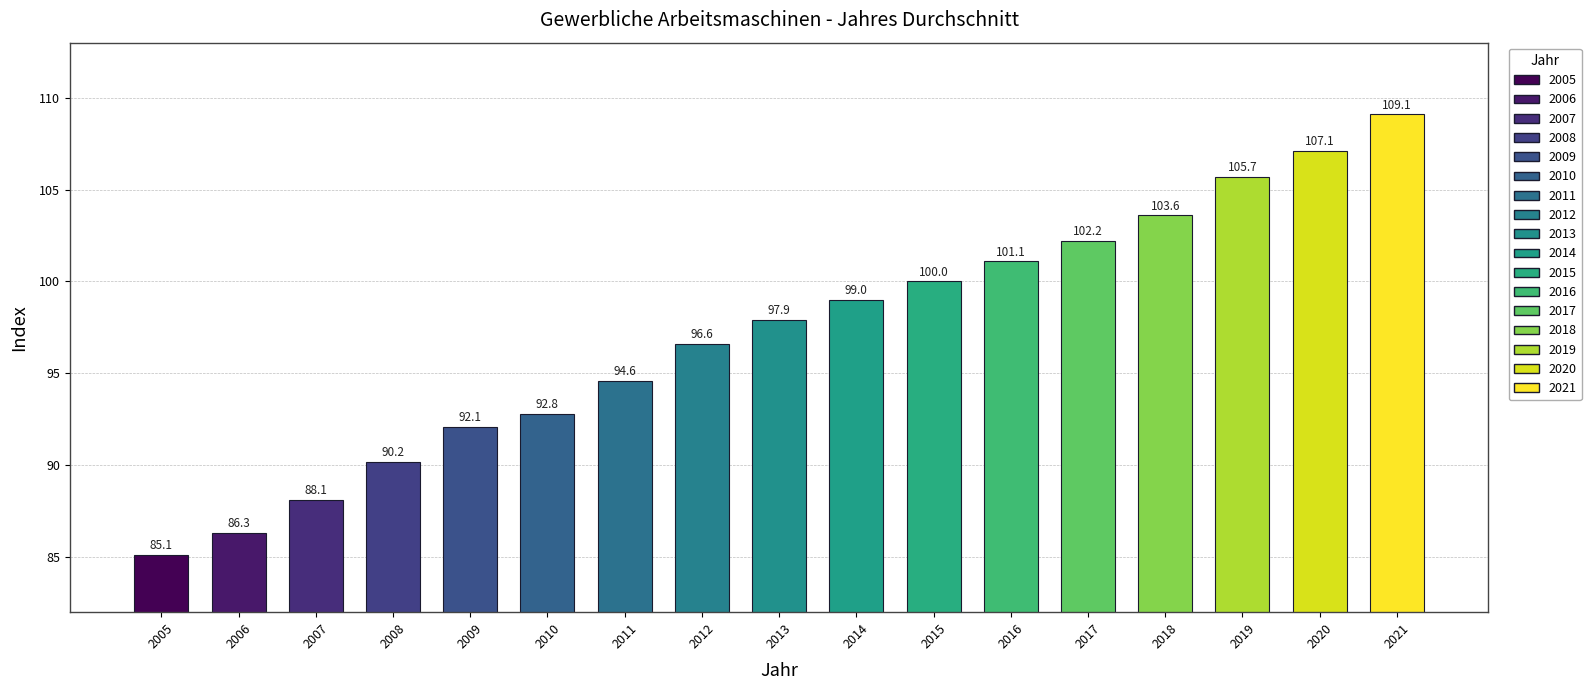

Reading left to right, what are all the values shown in this chart?

2005=85.1	2006=86.3	2007=88.1	2008=90.2	2009=92.1	2010=92.8	2011=94.6	2012=96.6	2013=97.9	2014=99.0	2015=100.0	2016=101.1	2017=102.2	2018=103.6	2019=105.7	2020=107.1	2021=109.1